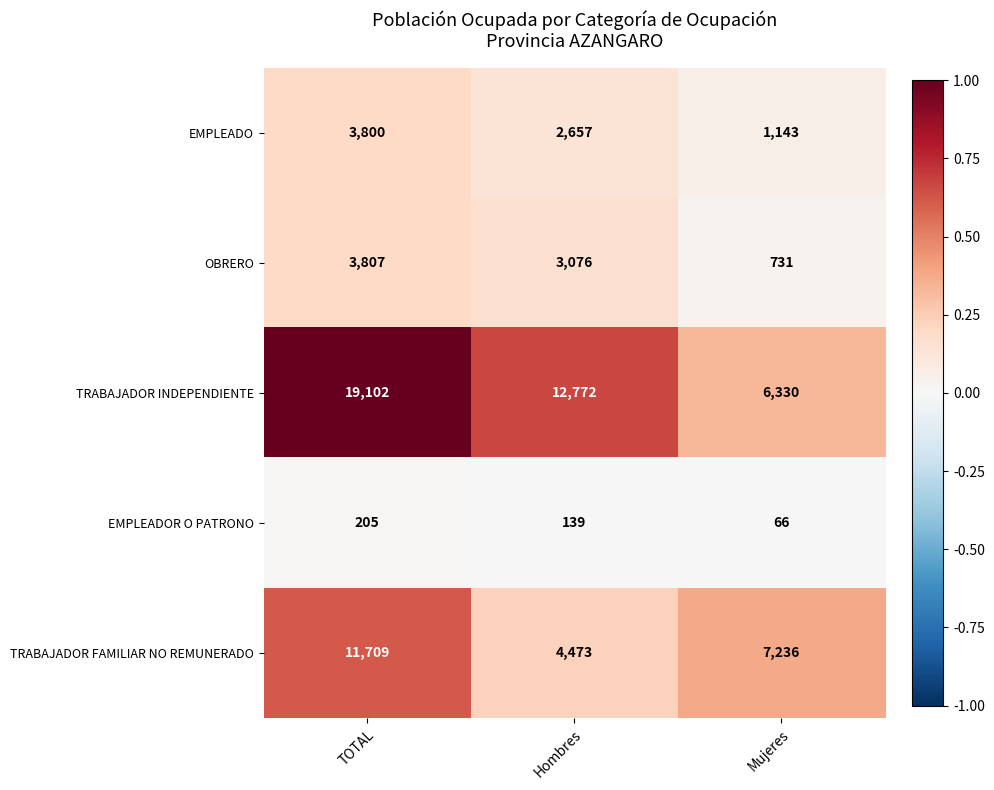

At Hombres, list the series in order from largest to smallest.

TRABAJADOR INDEPENDIENTE, TRABAJADOR FAMILIAR NO REMUNERADO, OBRERO, EMPLEADO, EMPLEADOR O PATRONO